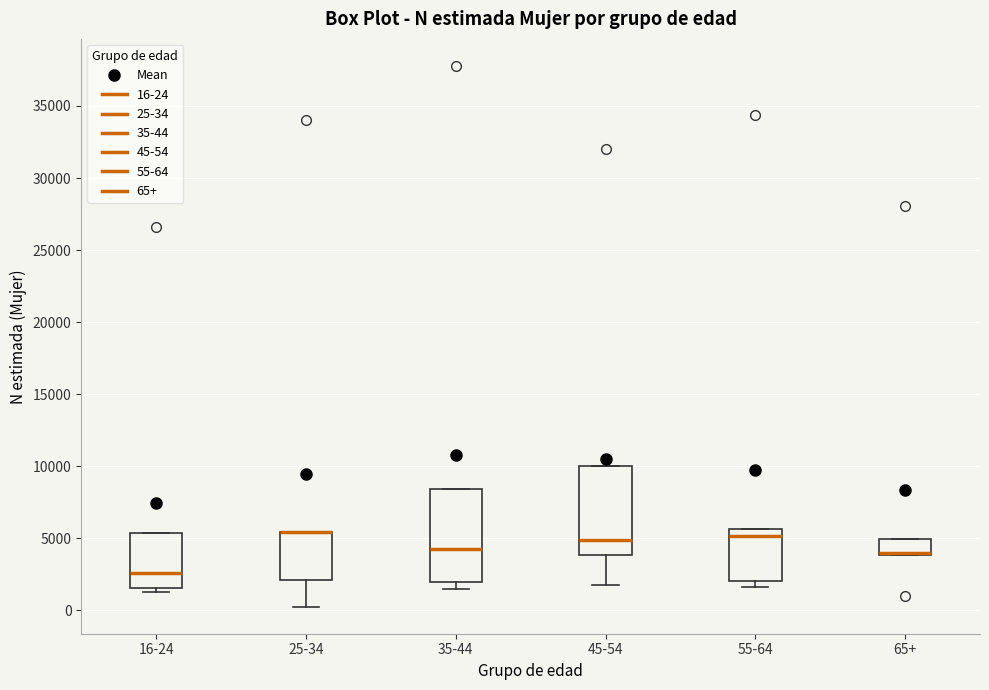

Where does the median line of the box for 55-64 sit on the y-axis? The values are not printed on the chart, so give them approximately, as read against the axis.

5000